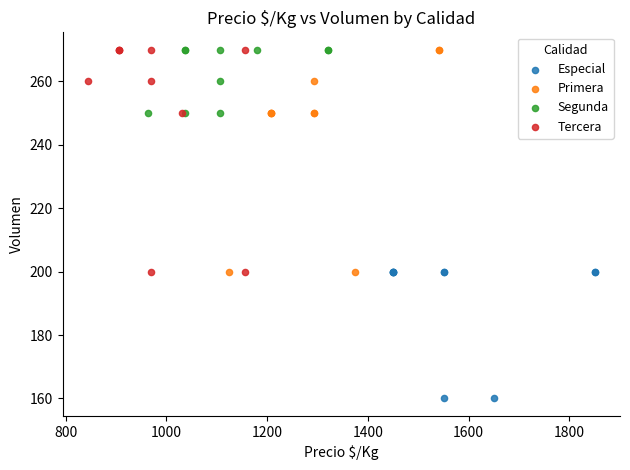

Which series reaches the minimum Y coordinate?

Especial